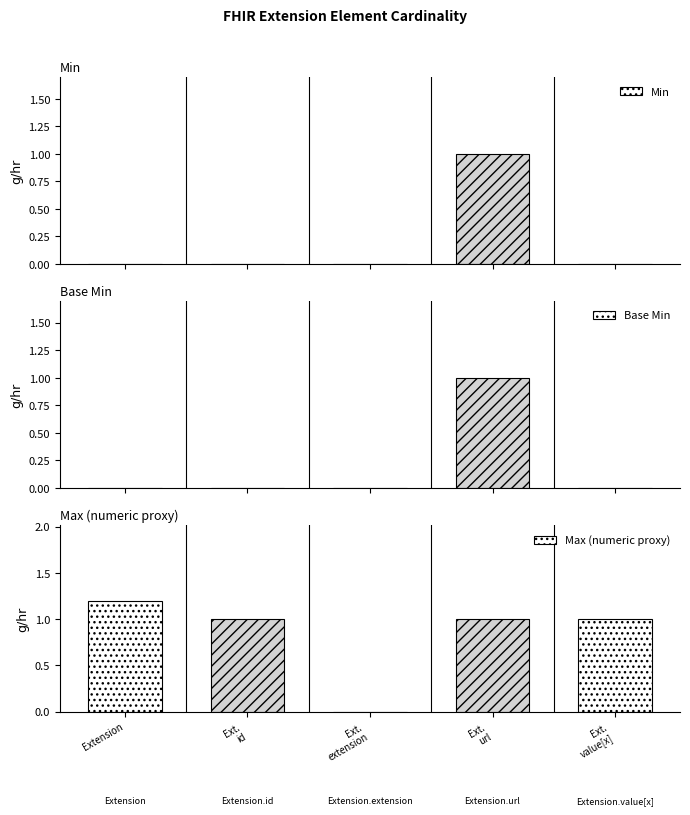

The value of Max (numeric proxy) at Extension is 1.2. True or false?

True